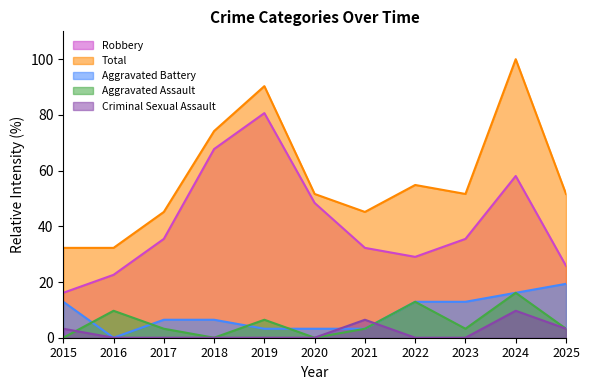

What are all the series names shown in the legend?

Robbery, Total, Aggravated Battery, Aggravated Assault, Criminal Sexual Assault